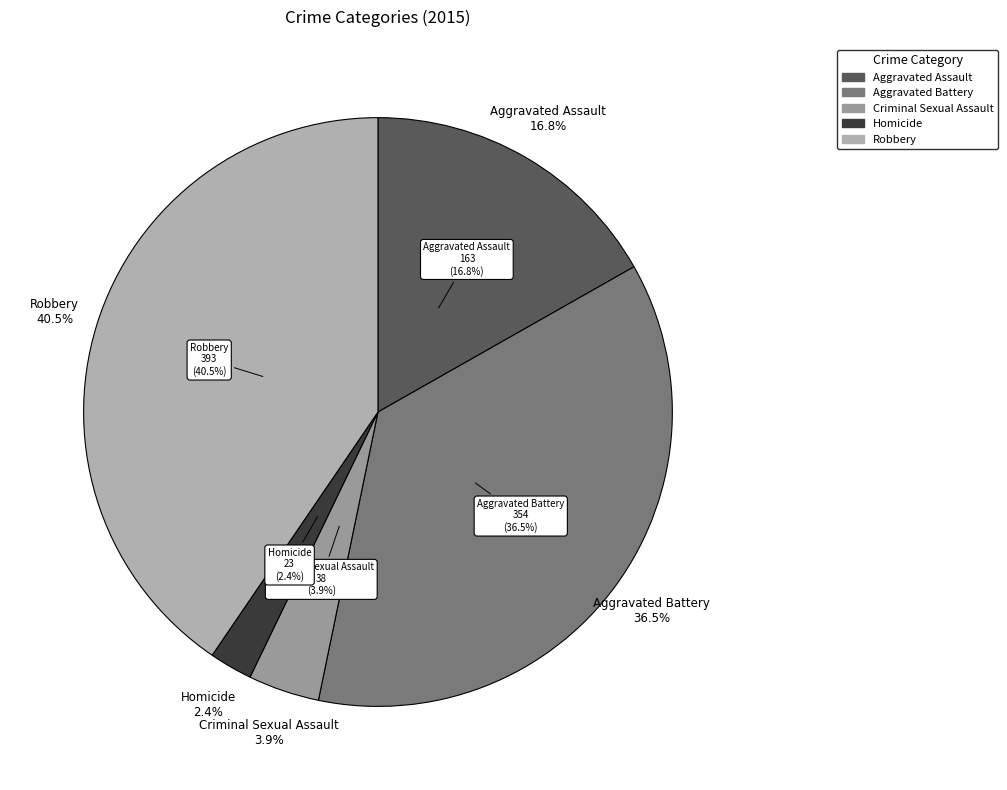

Is Aggravated Assault the majority of the pie?

No